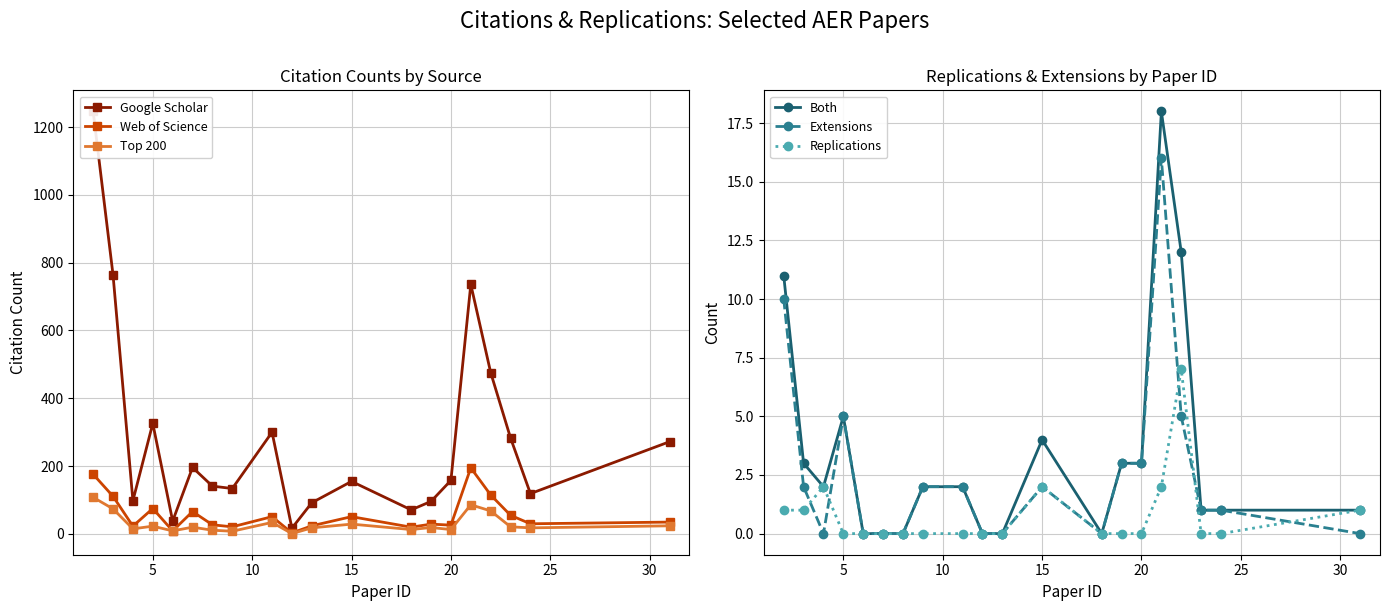

What is the highest value of the Web of Science series?

195